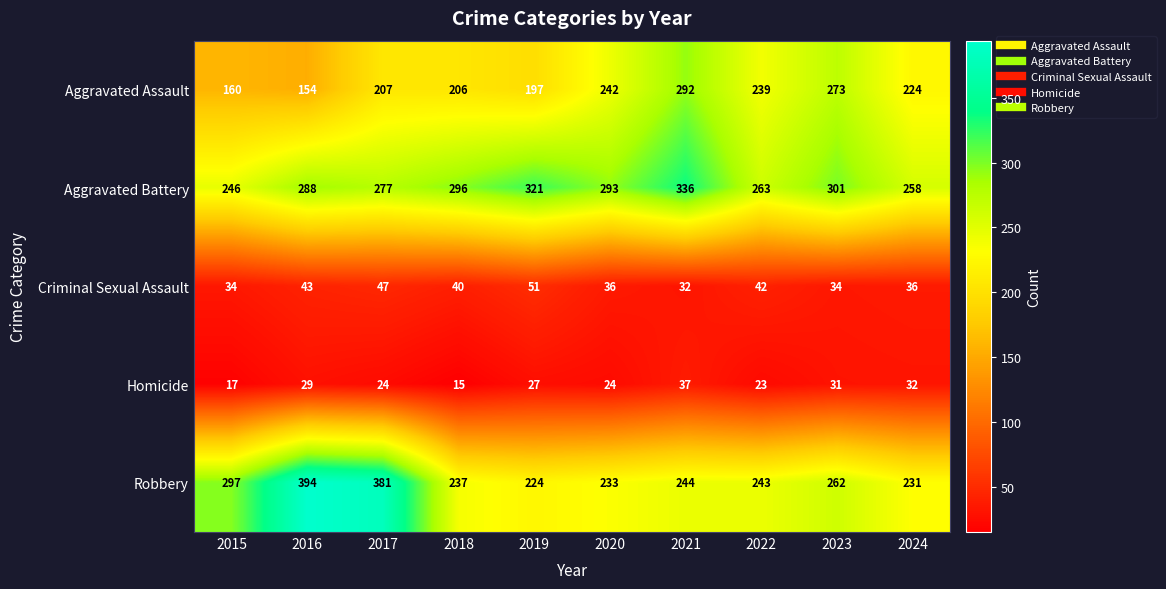

Where is Aggravated Battery nearest to the value 291?

2020